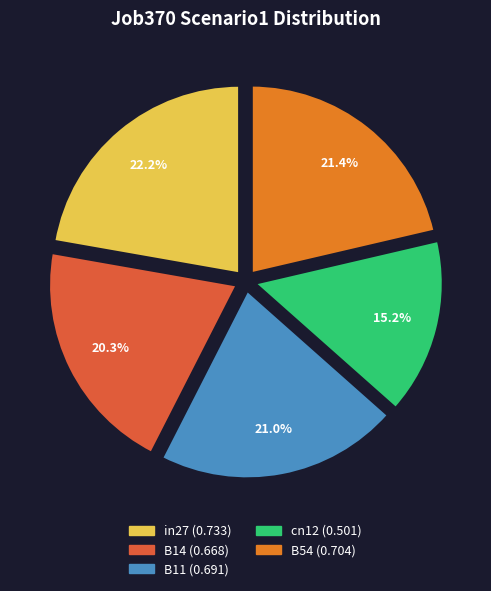

To the nearest percent, what portion does B11 represent?

21%